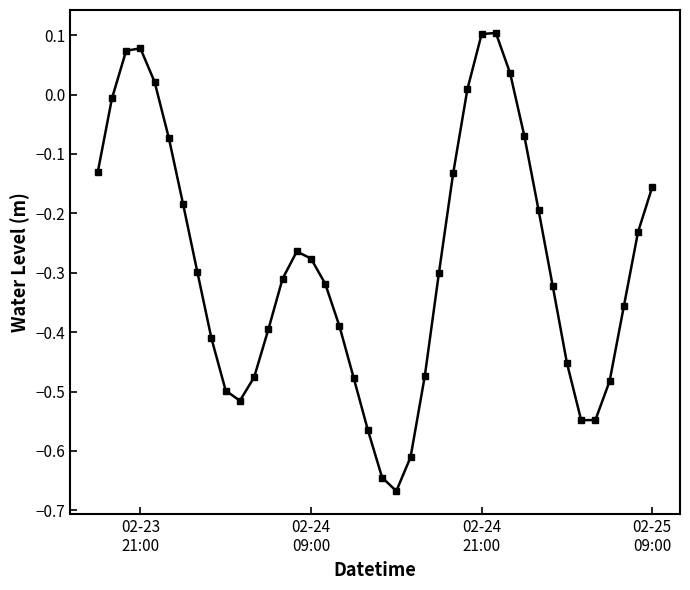

How many points are lower than both their immediate neighbors (excluding endpoints)?

3